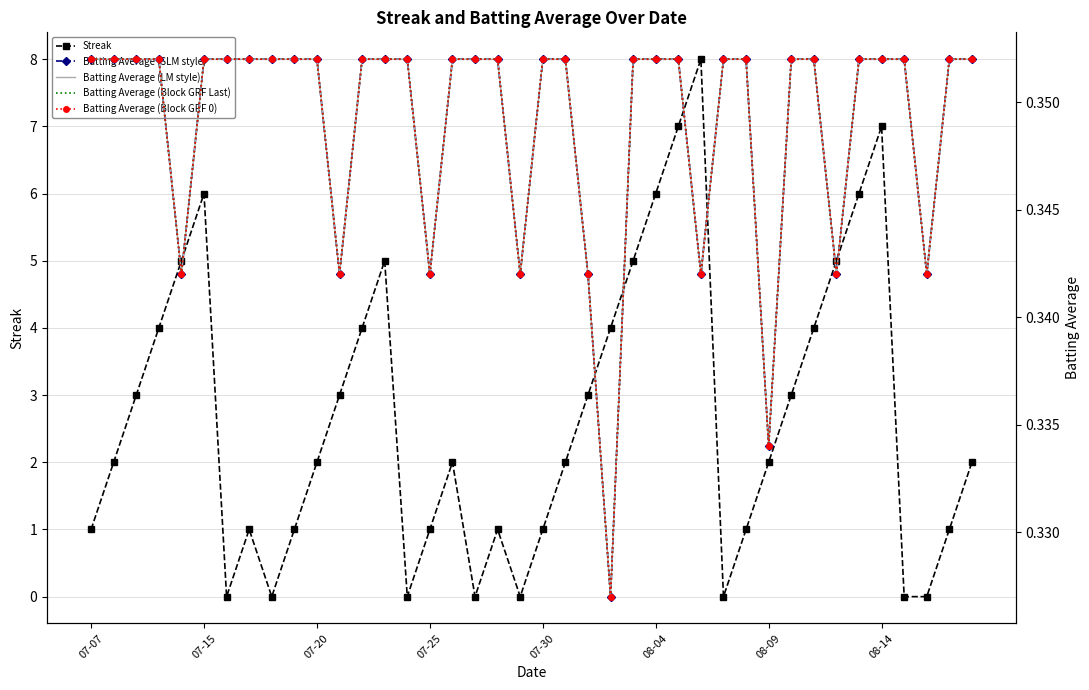

True or false: Batting Average (LM style) and Batting Average (Block GRF Last) intersect in this chart.

False